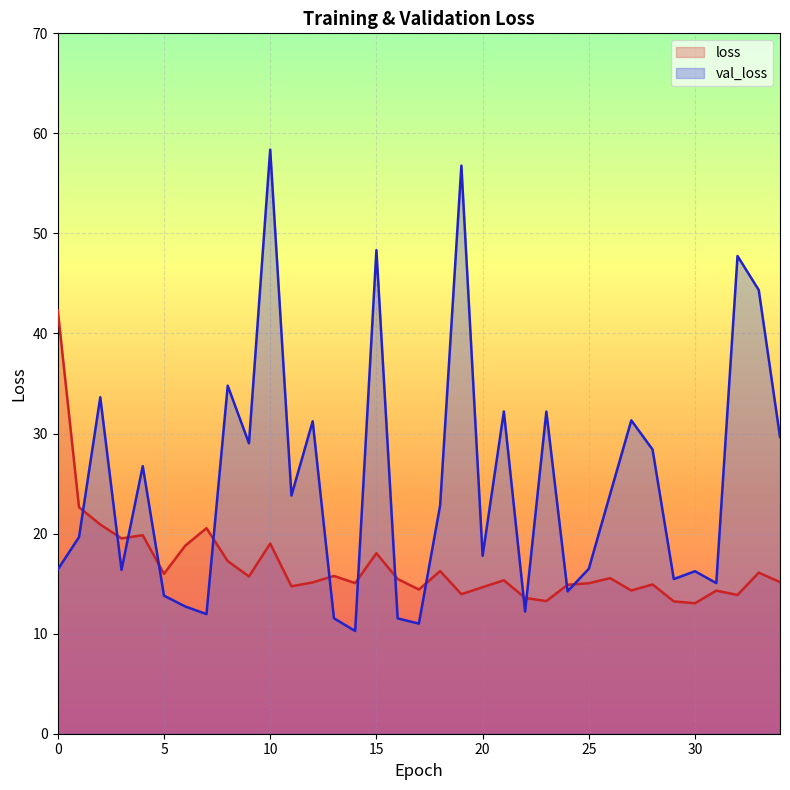

What is the total value across all series at 3?

35.9